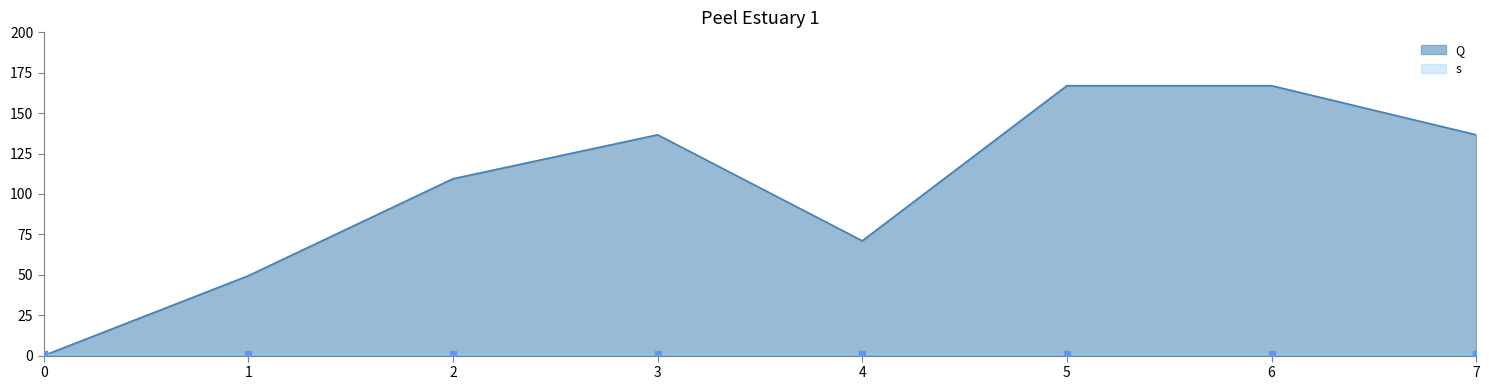

What is the change in value from 4 to 5?

+96.0